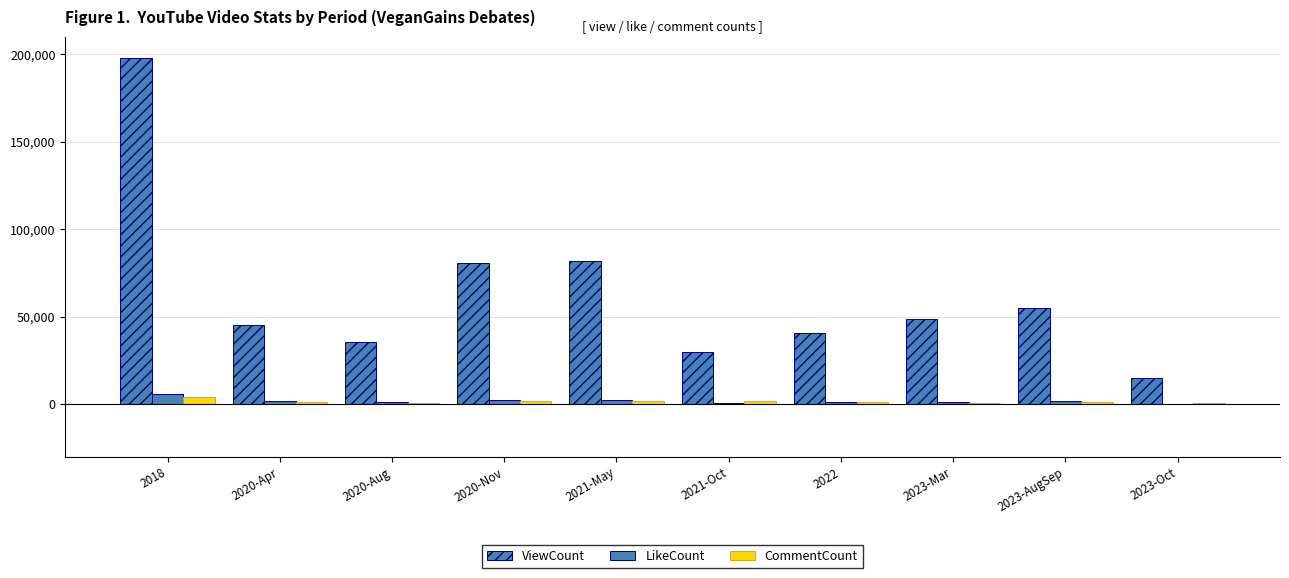

At 2021-May, list the series in order from largest to smallest.

ViewCount, LikeCount, CommentCount